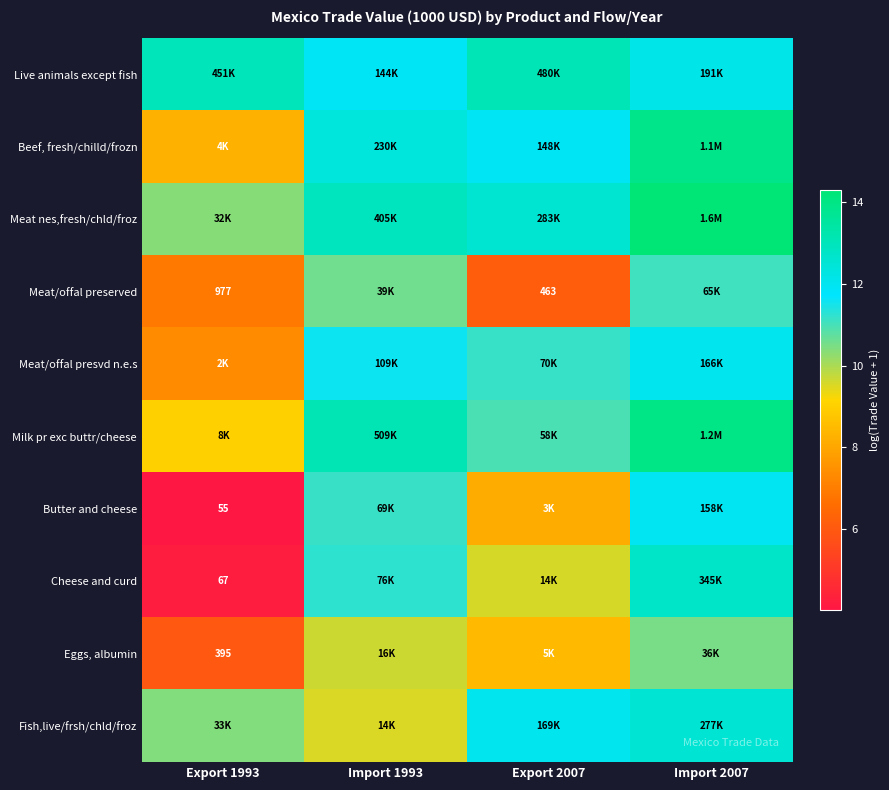

What value does the Meat/offal preserved series have at Import 1993?

10.6